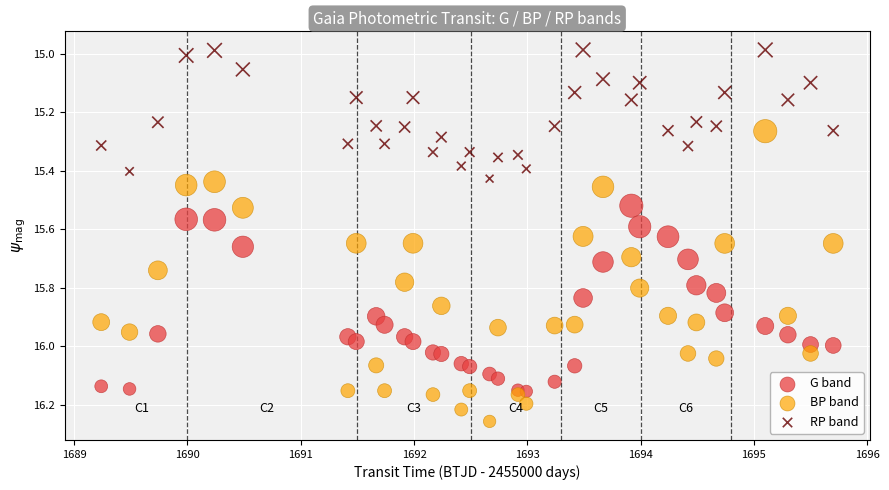

Which series contains the highest Y value?

BP band